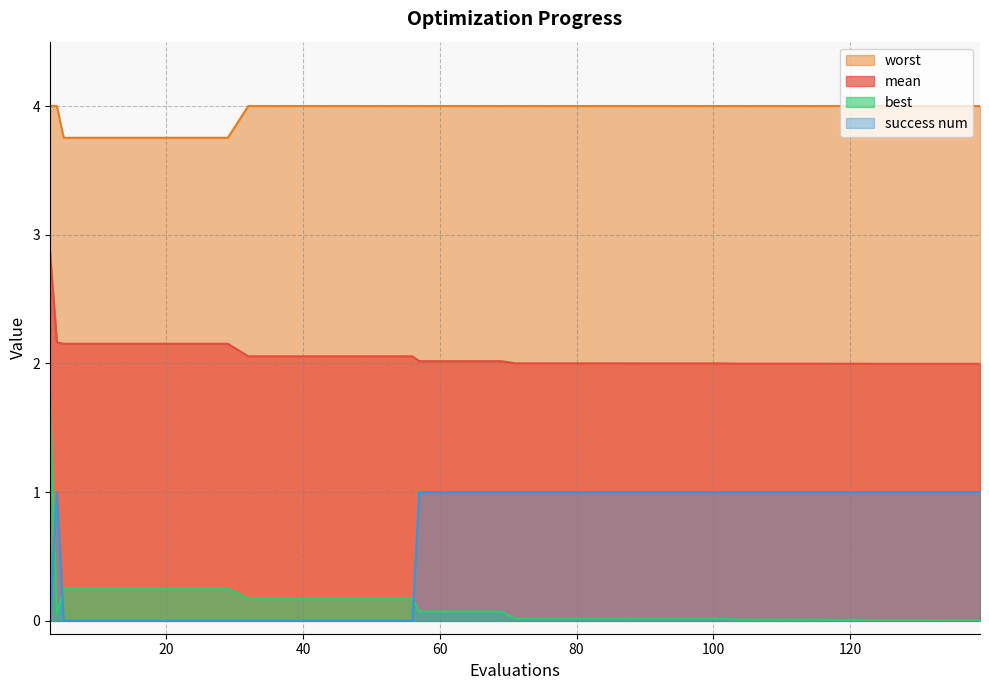

What is the value of the success num point at the 24th from the left?

1.0